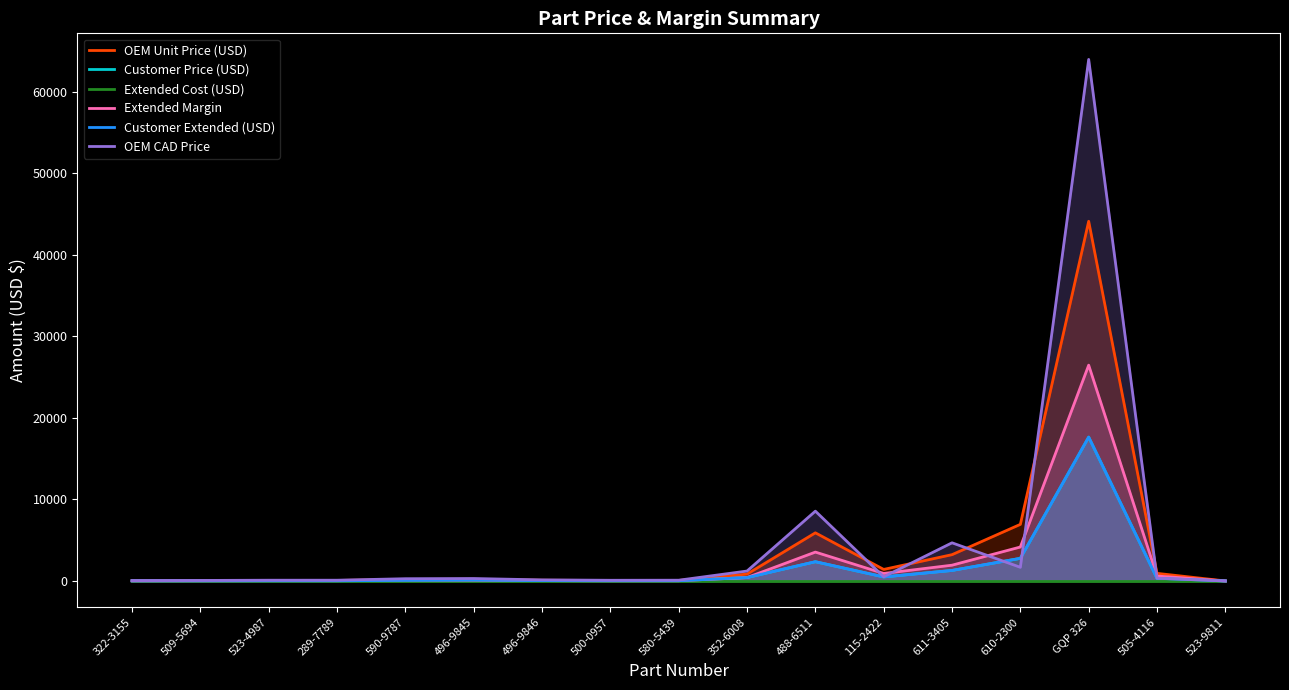

At how many categories does at least one series exceed 18704?

1